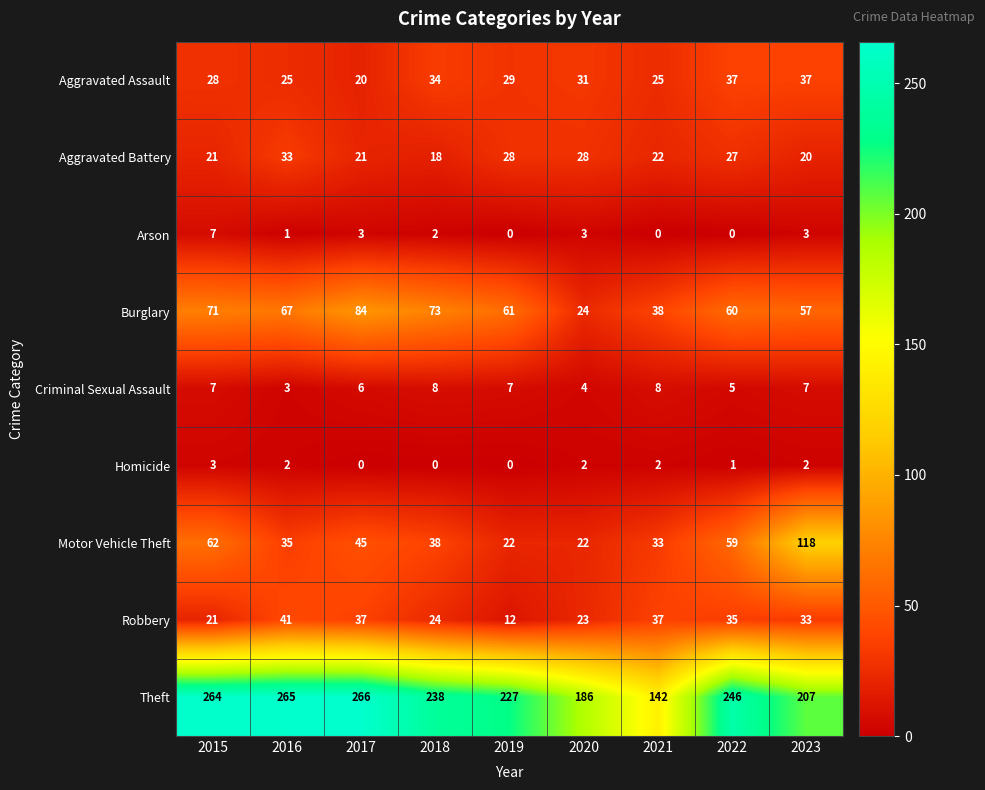

Rank the categories by Theft value from lowest to highest.

2021, 2020, 2023, 2019, 2018, 2022, 2015, 2016, 2017